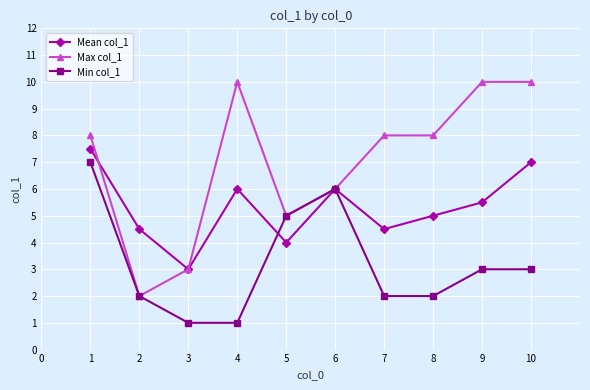

Count the Min col_1 values in the range 2 to 5.

6